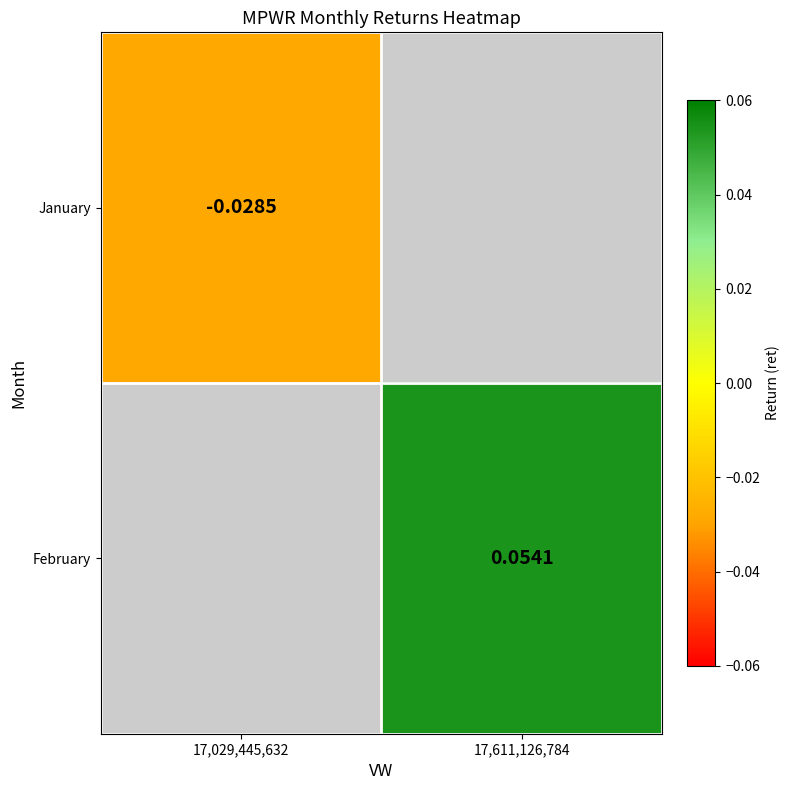

At how many categories does at least one series exceed 0?

1